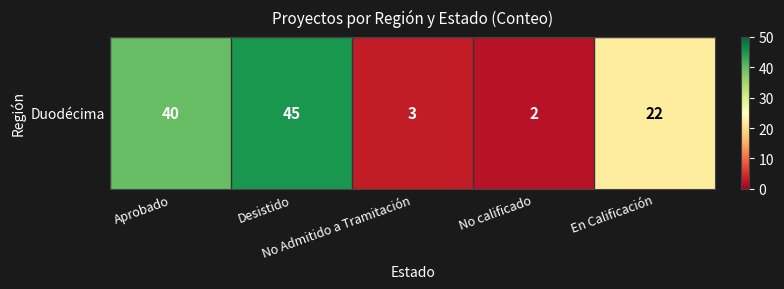

What is the greatest value displayed?

45